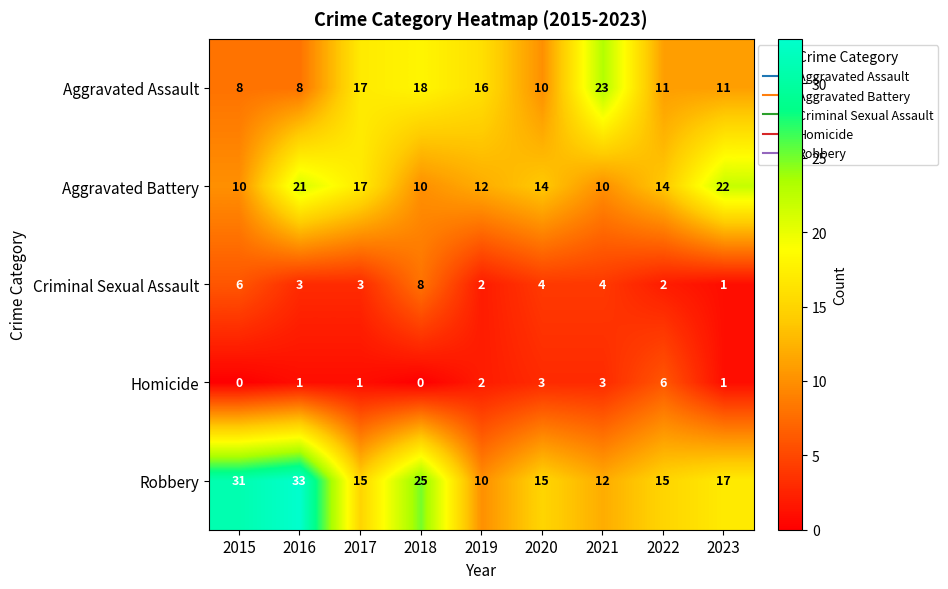

Which category has the highest value in the Criminal Sexual Assault series?

2018